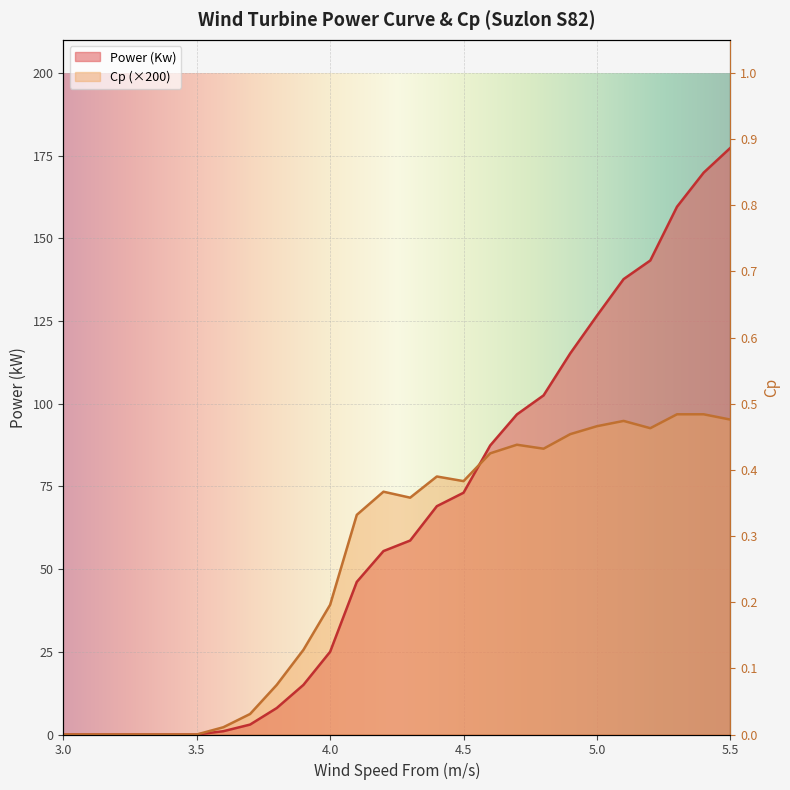

What is the difference between the maximum and minimum values in the Cp series?

96.8